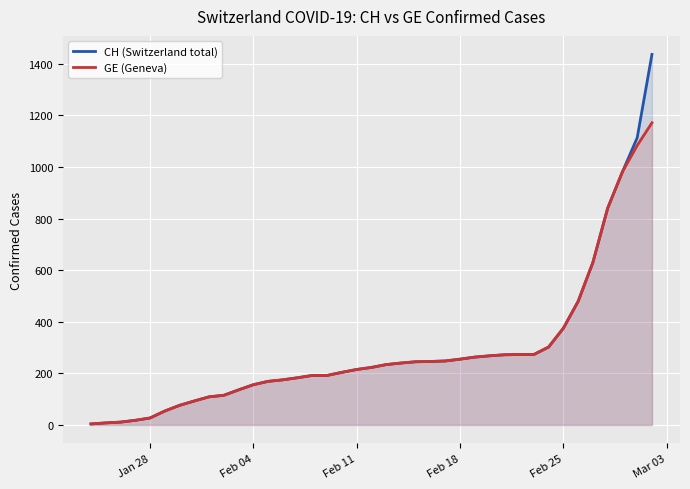

What is the maximum value shown in the chart?

1436